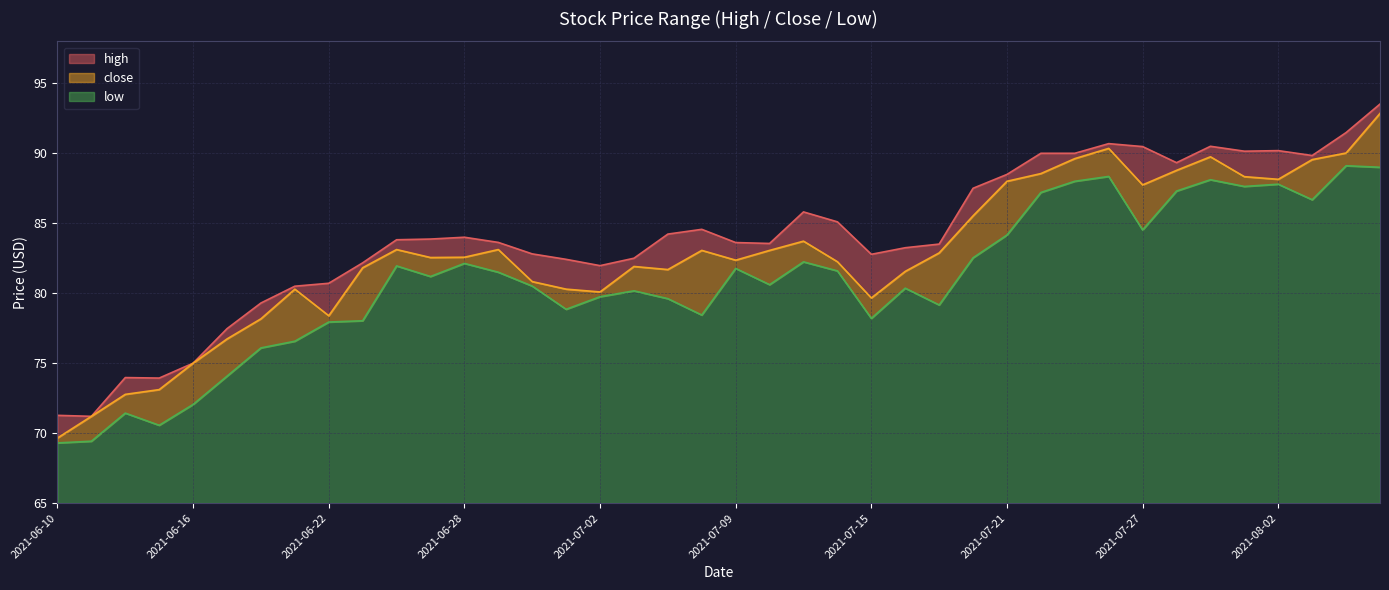

At which label does low reach its peak?

2021-08-04